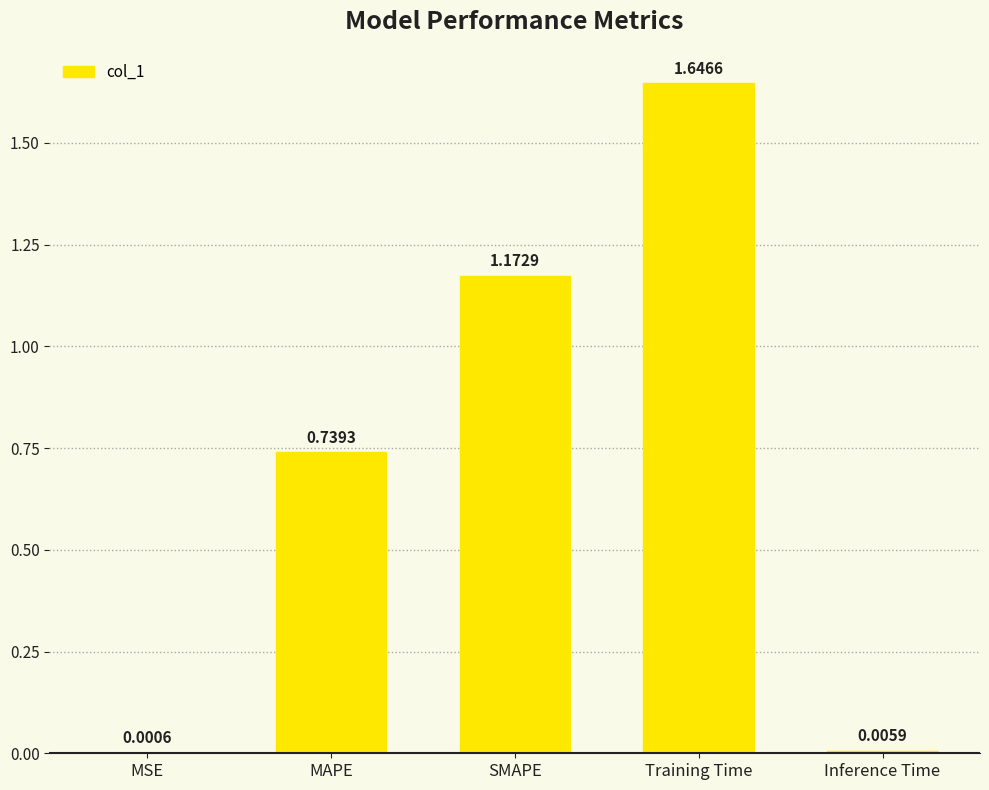

Where is the data nearest to the value 0?

MSE